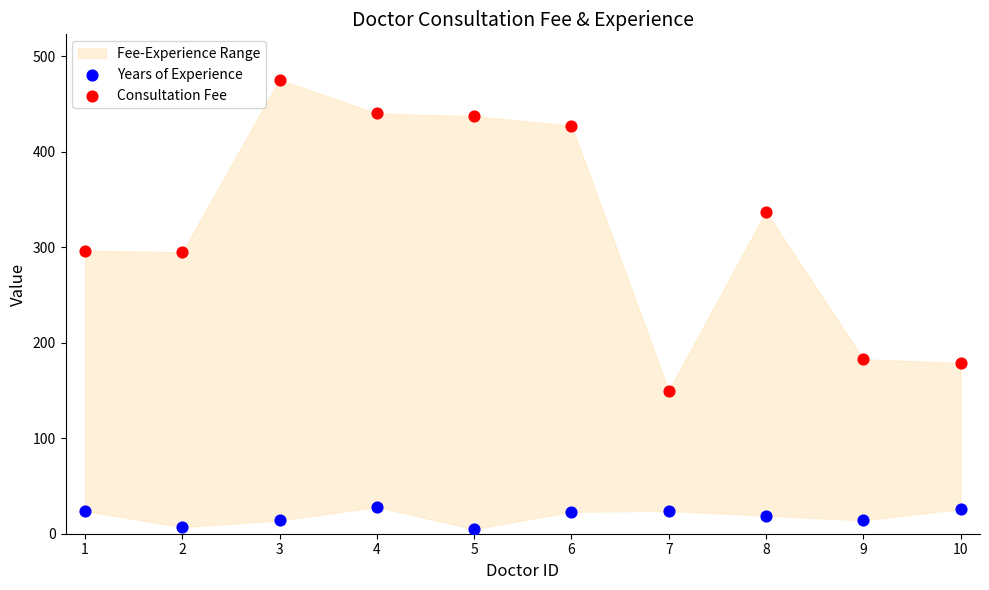

Which series has the largest Y range (max minus min)?

Consultation Fee